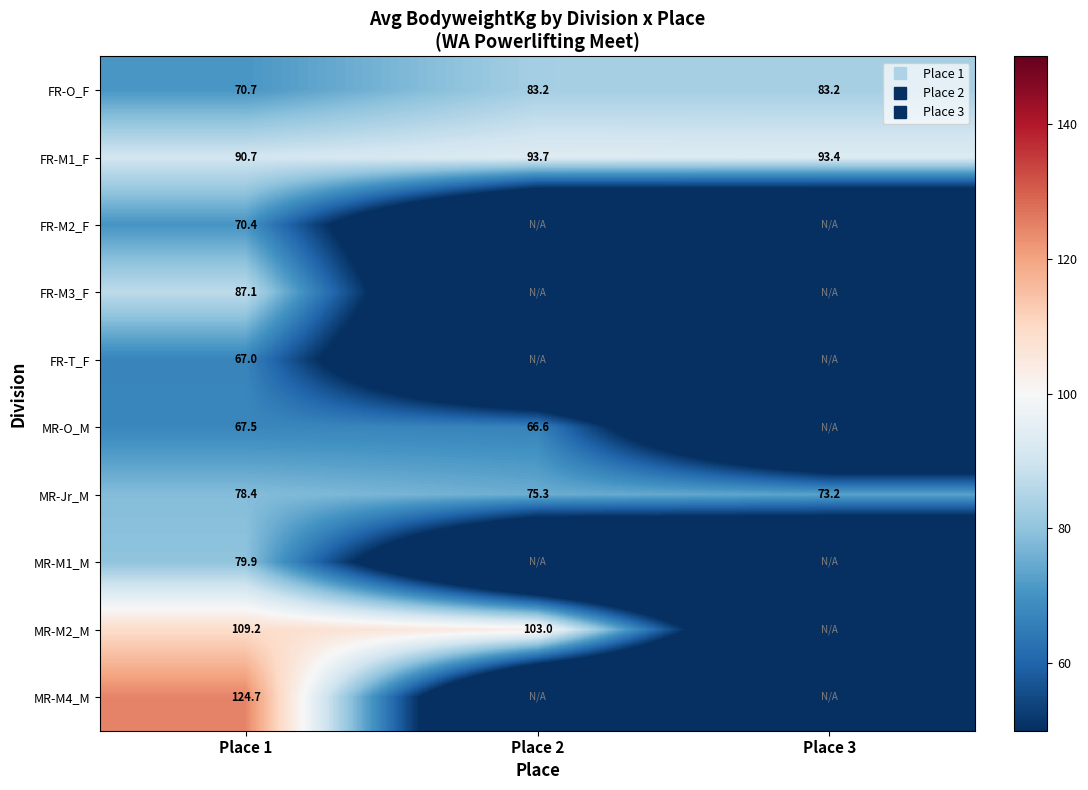

What is the sum of all FR-M3_F values?

87.1